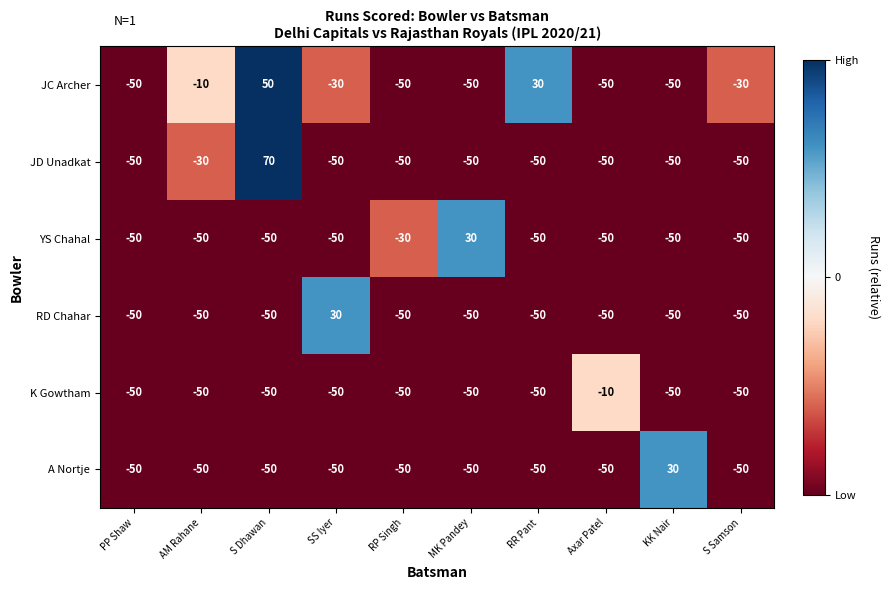

Which series changed the most between S Dhawan and RR Pant?

JD Unadkat